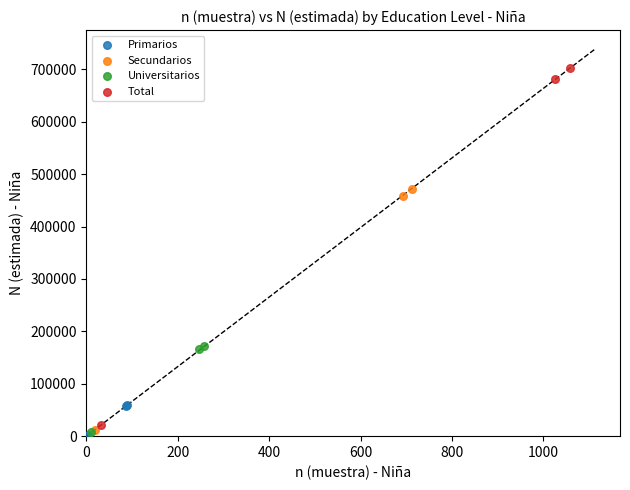

Which series reaches the maximum Y coordinate?

Total